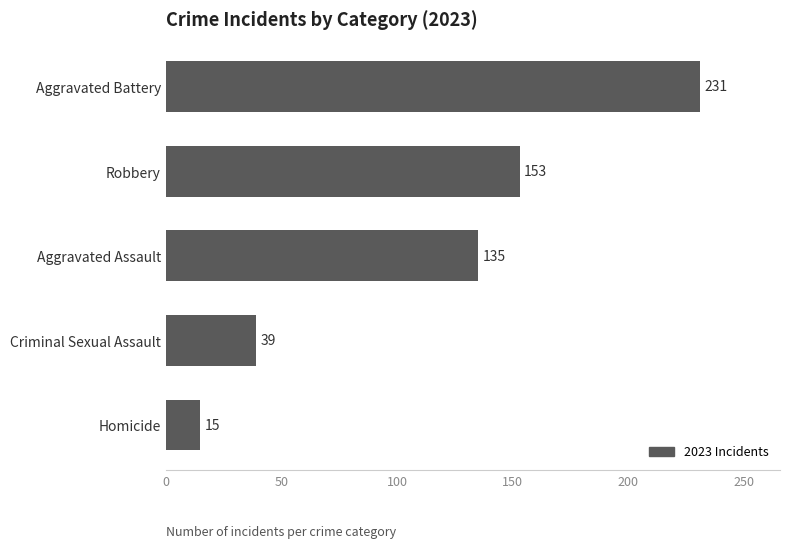

The value at Homicide is 15. True or false?

True